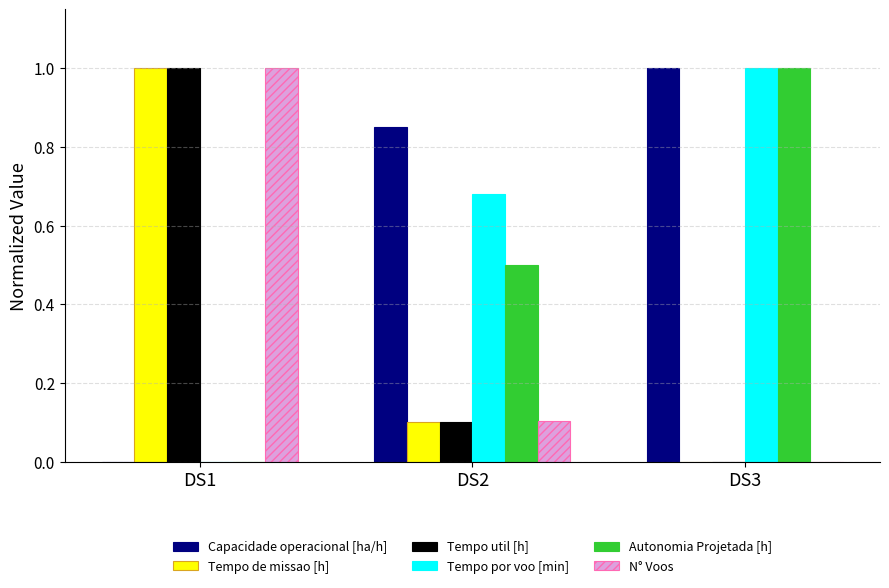

At which label does Capacidade operacional [ha/h] reach its peak?

DS3